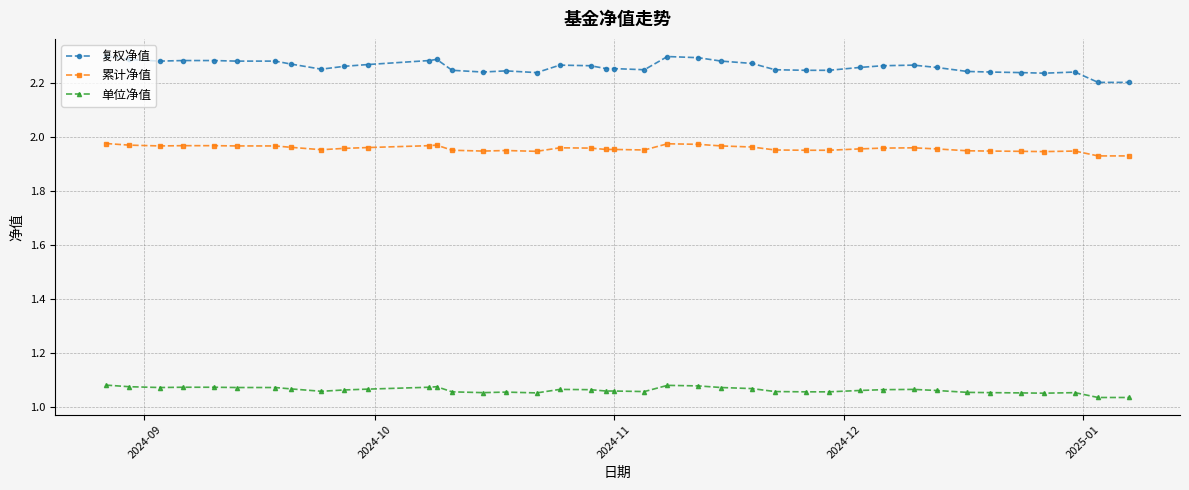

What are all the series names shown in the legend?

复权净值, 累计净值, 单位净值